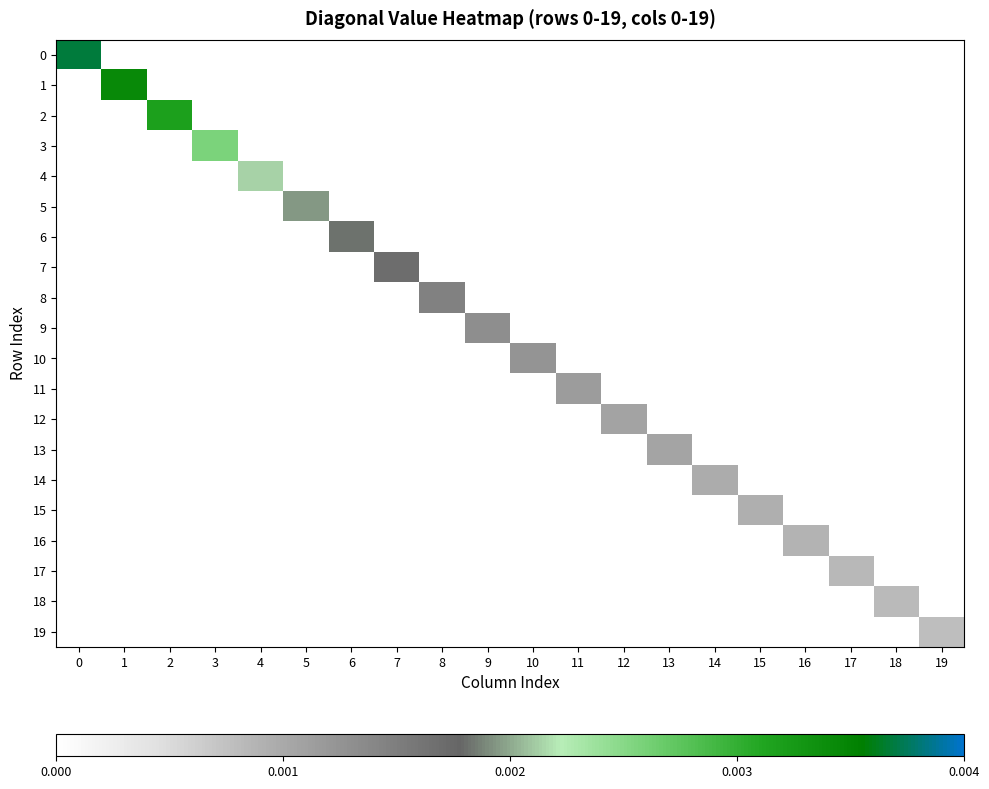

Count the number of categories in the chart.

20